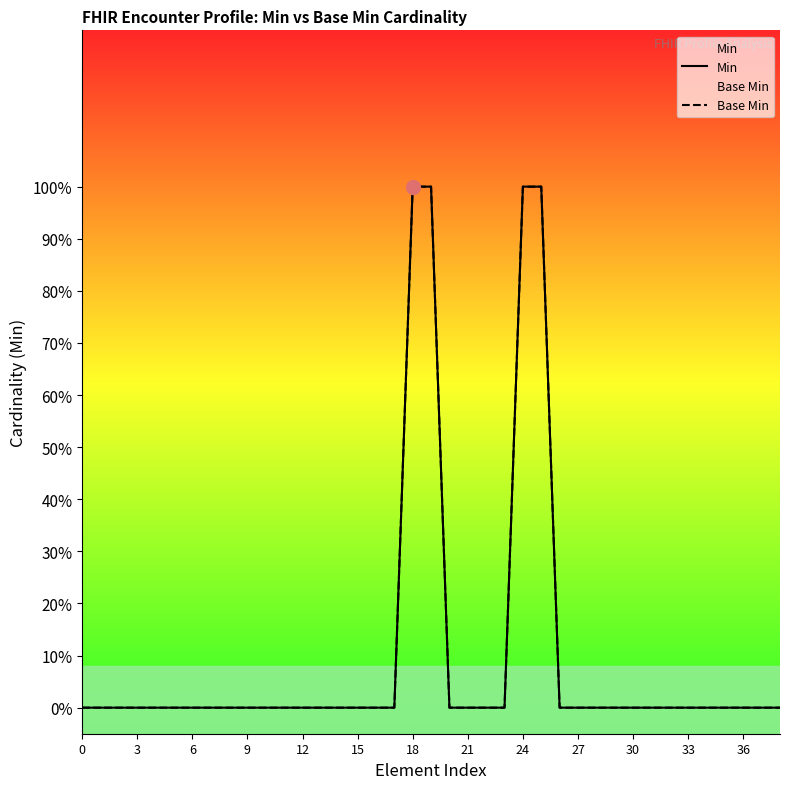

Does the chart have visible grid lines?

No